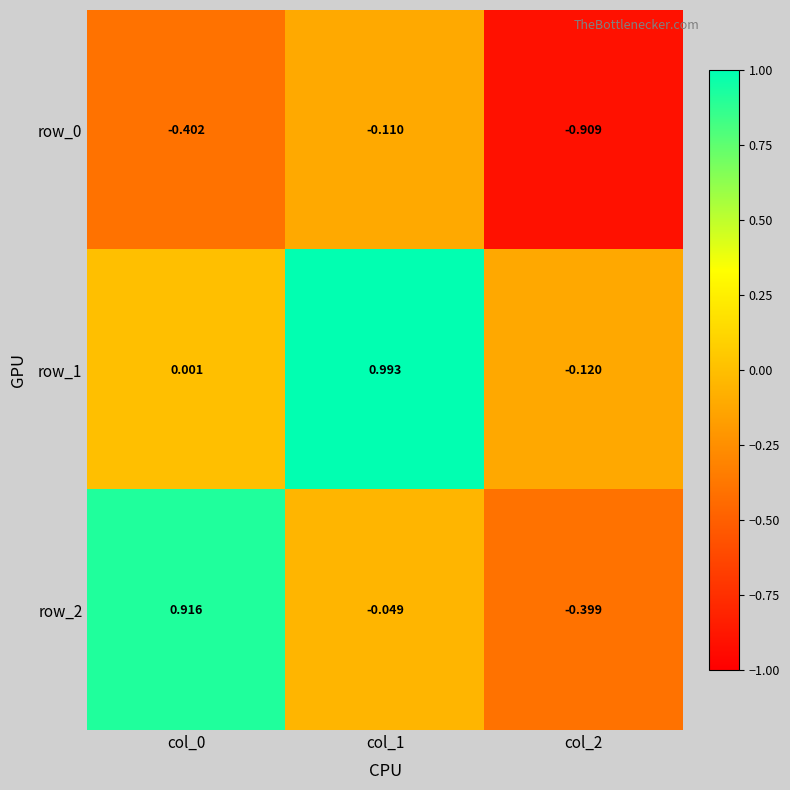

Is the value of row_1 at col_1 greater than the value of row_2 at col_2?

Yes